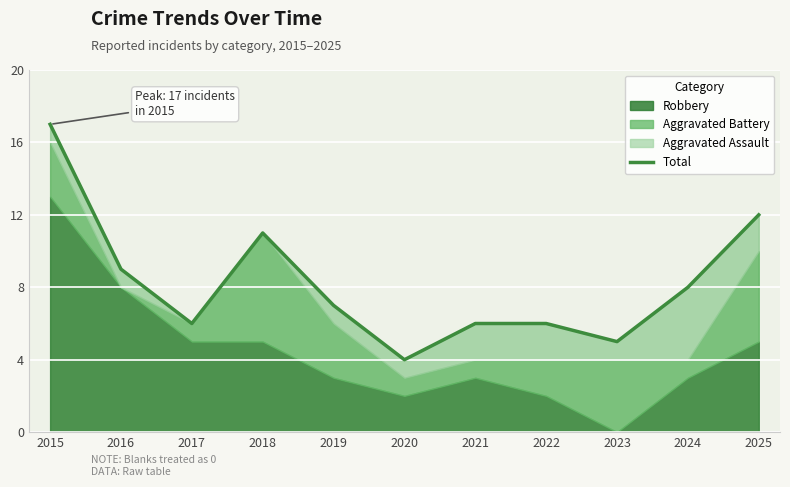

How many categories are shown in the chart?

11